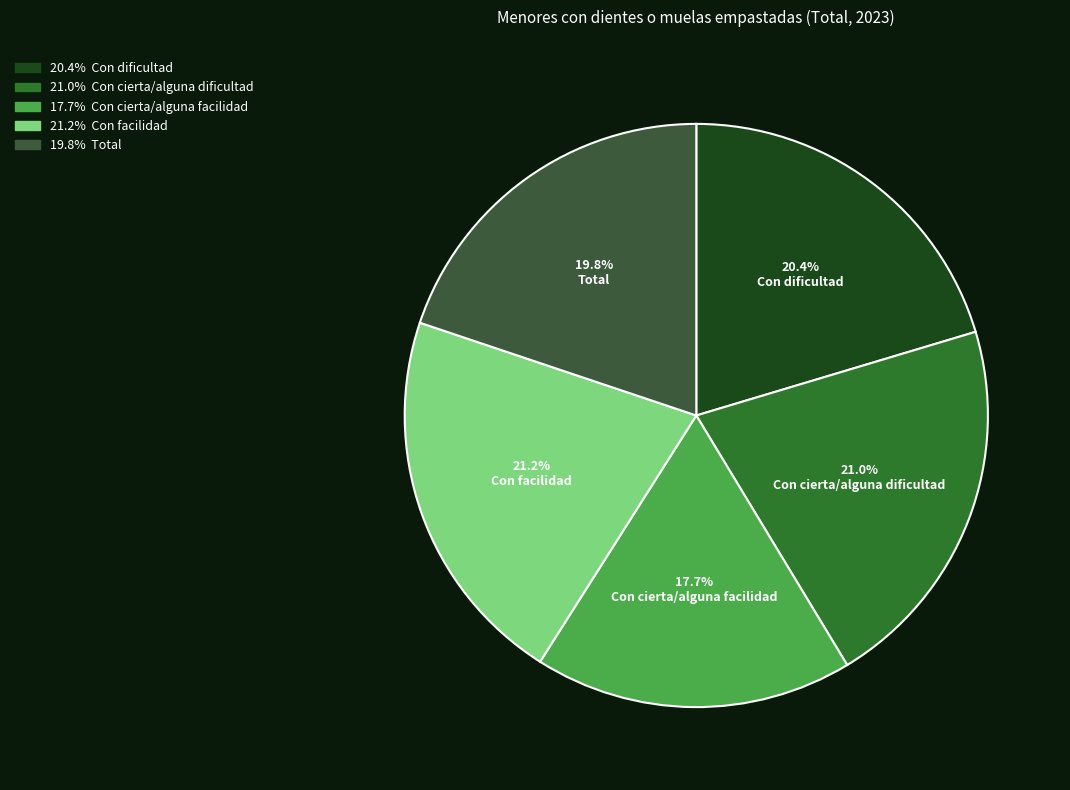

To the nearest percent, what is the combined percentage of Con cierta/alguna dificultad and Con cierta/alguna facilidad?

39%